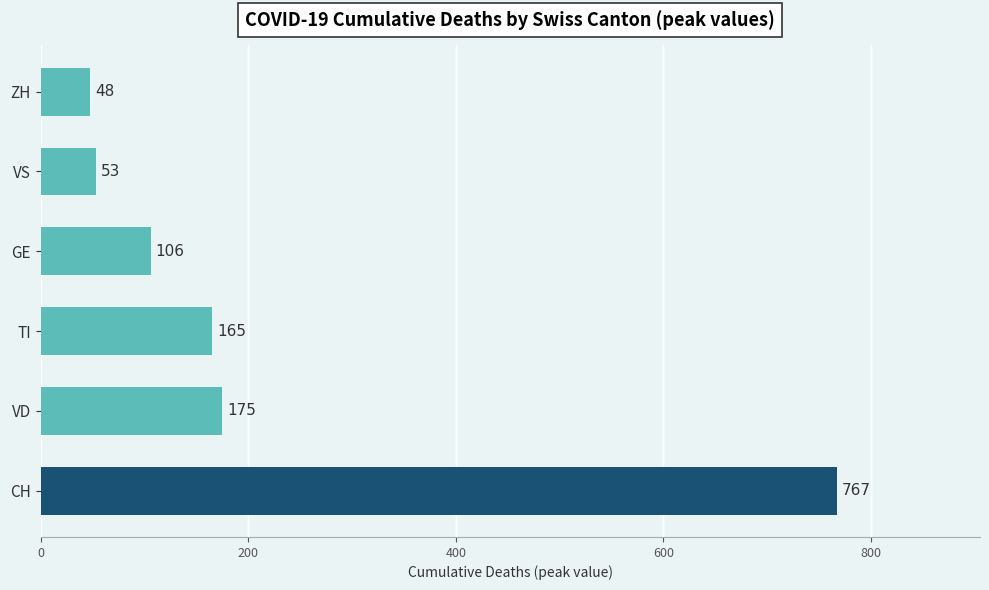

At which category does the chart reach its minimum across all series?

ZH